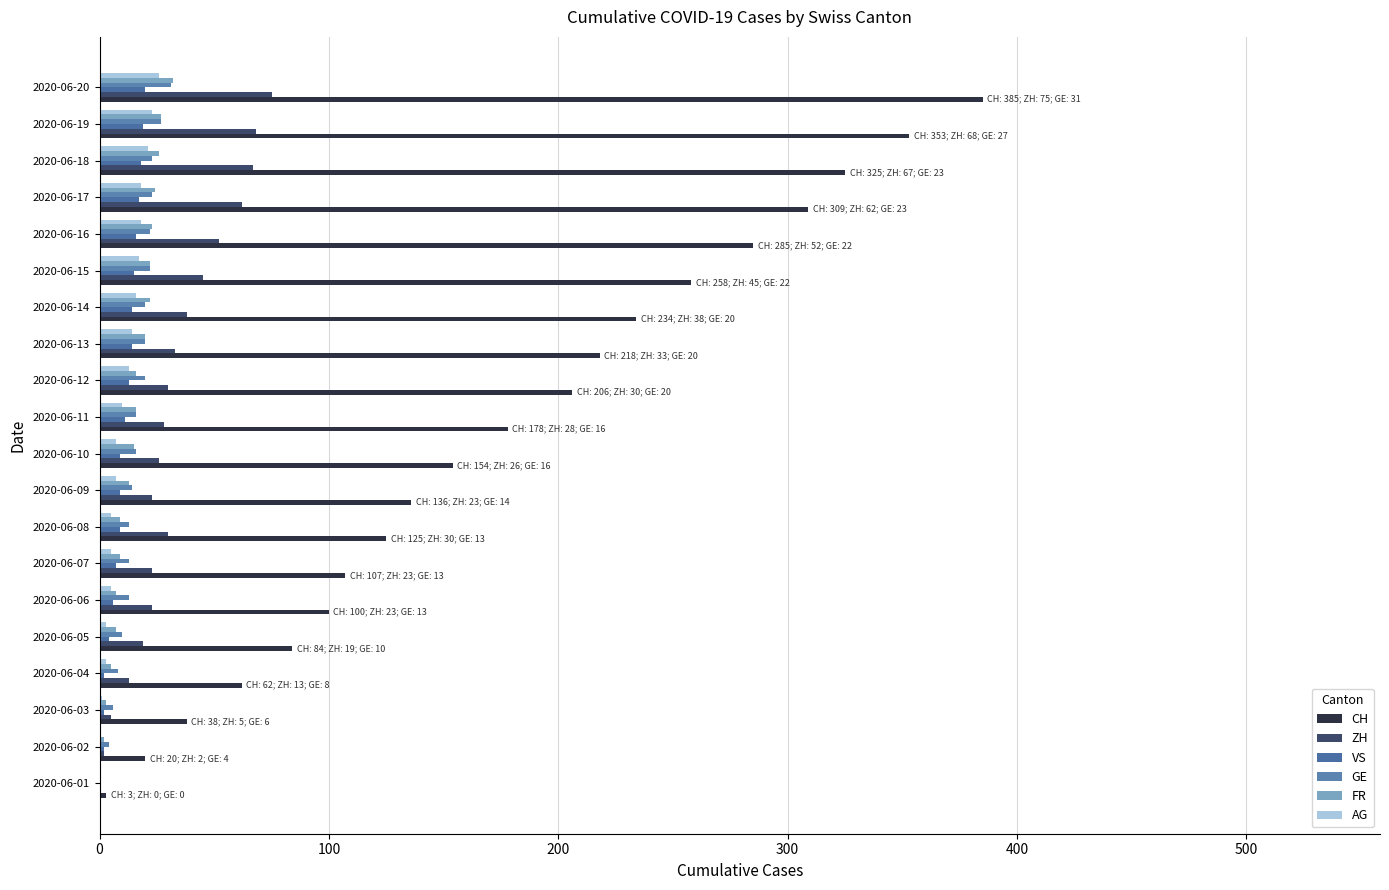

How many data points does each series have?

20